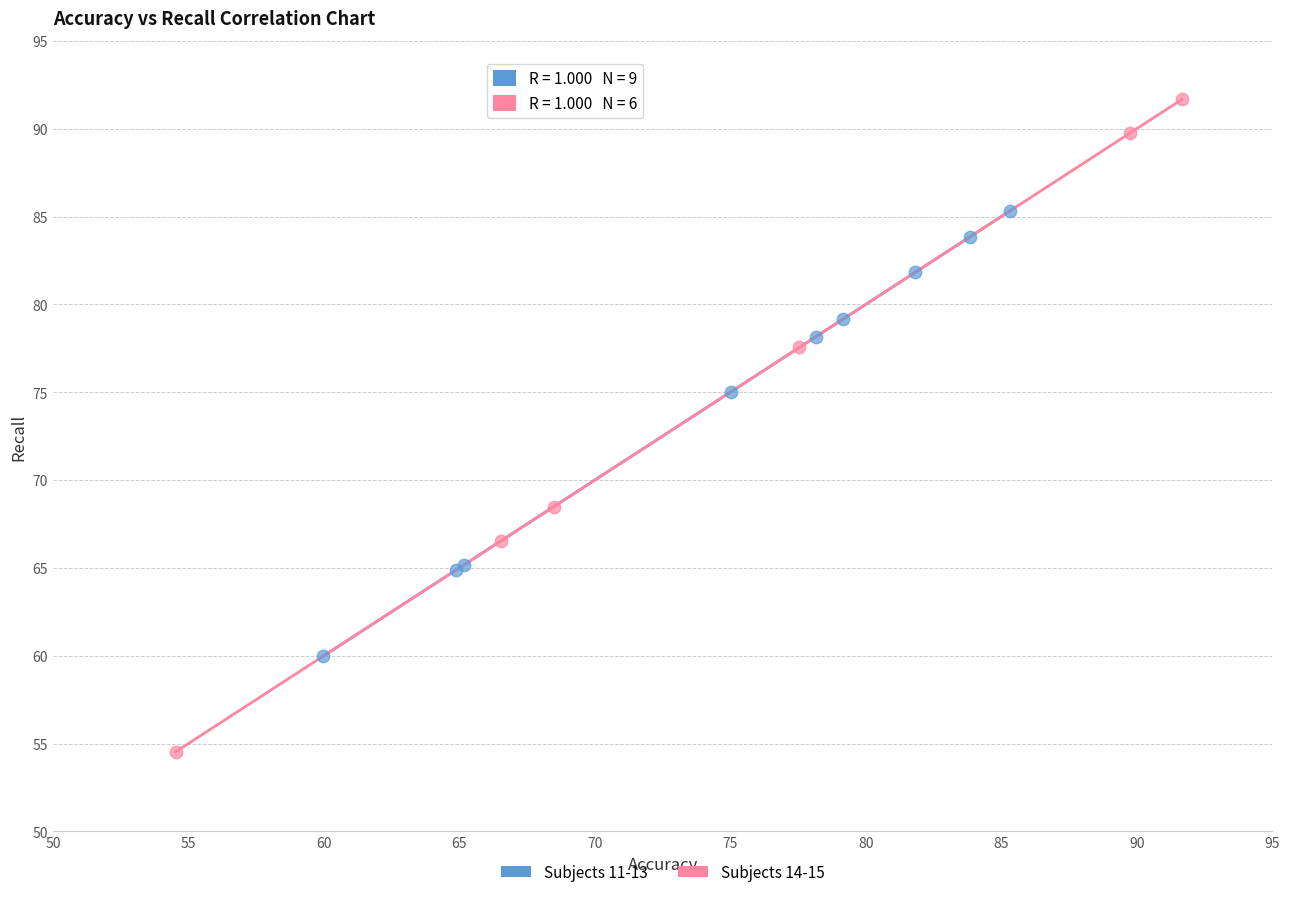

Which series reaches the maximum Y coordinate?

Subjects 14-15